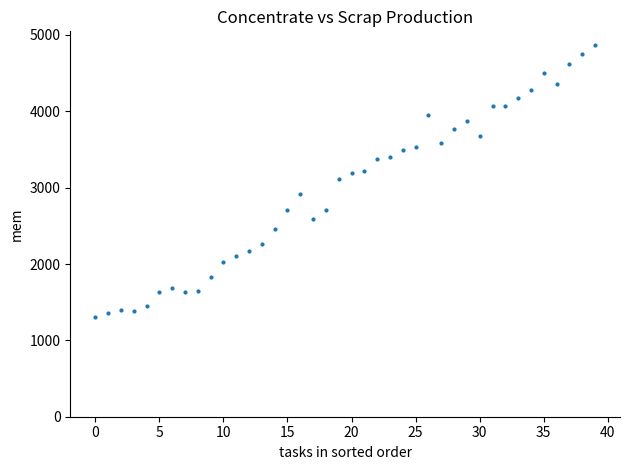

What is the range of Y values (max minus min)?

3560.8